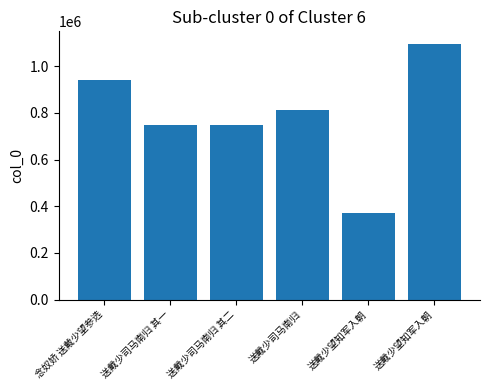

Reading right to left, extract all data points from this chart.

1094006	372047	813860	747432	747431	941766